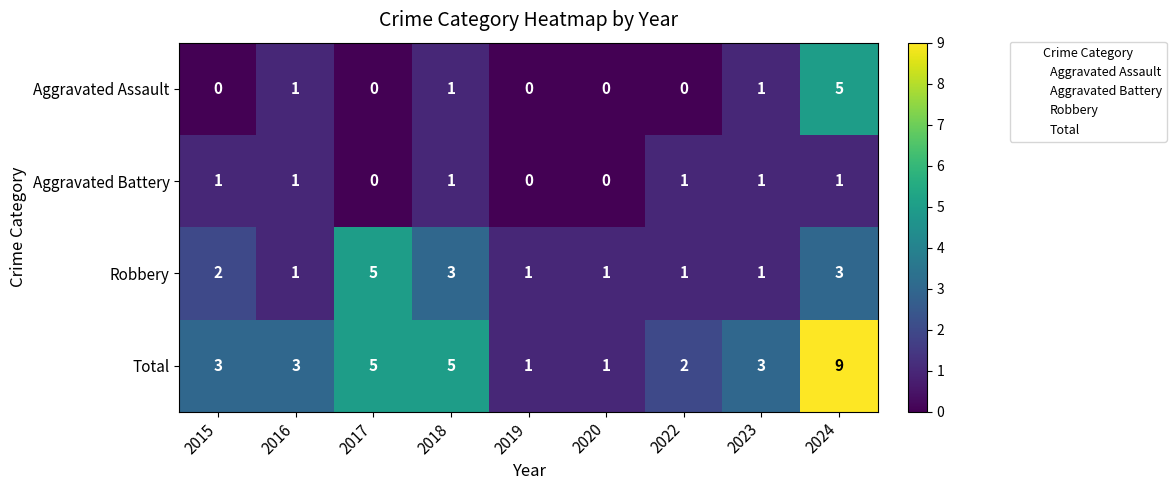

Count the Aggravated Battery values in the range 0 to 1.

9